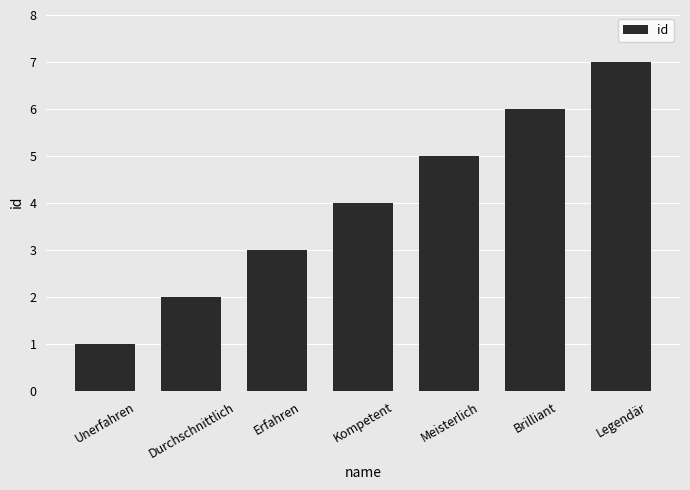

Are the bars horizontal?

No